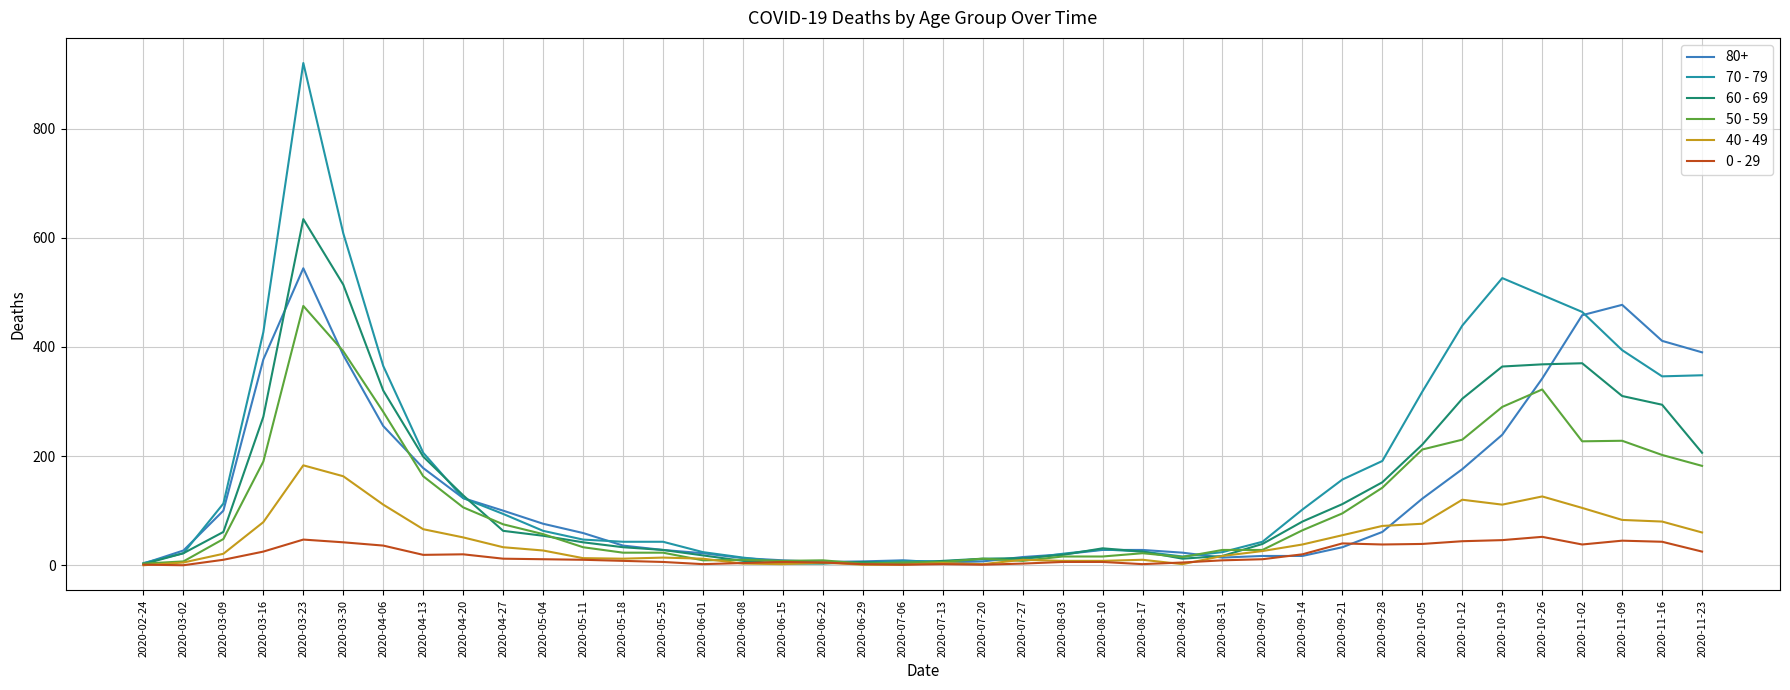

Is this an area chart (filled region under the line)?

No